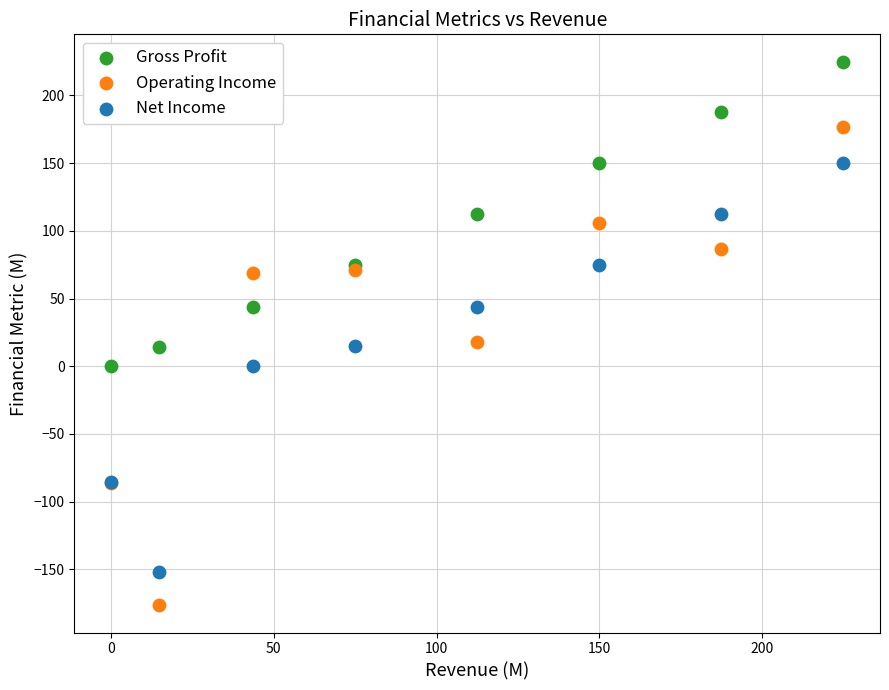

What are all the series names shown in the legend?

Gross Profit, Operating Income, Net Income